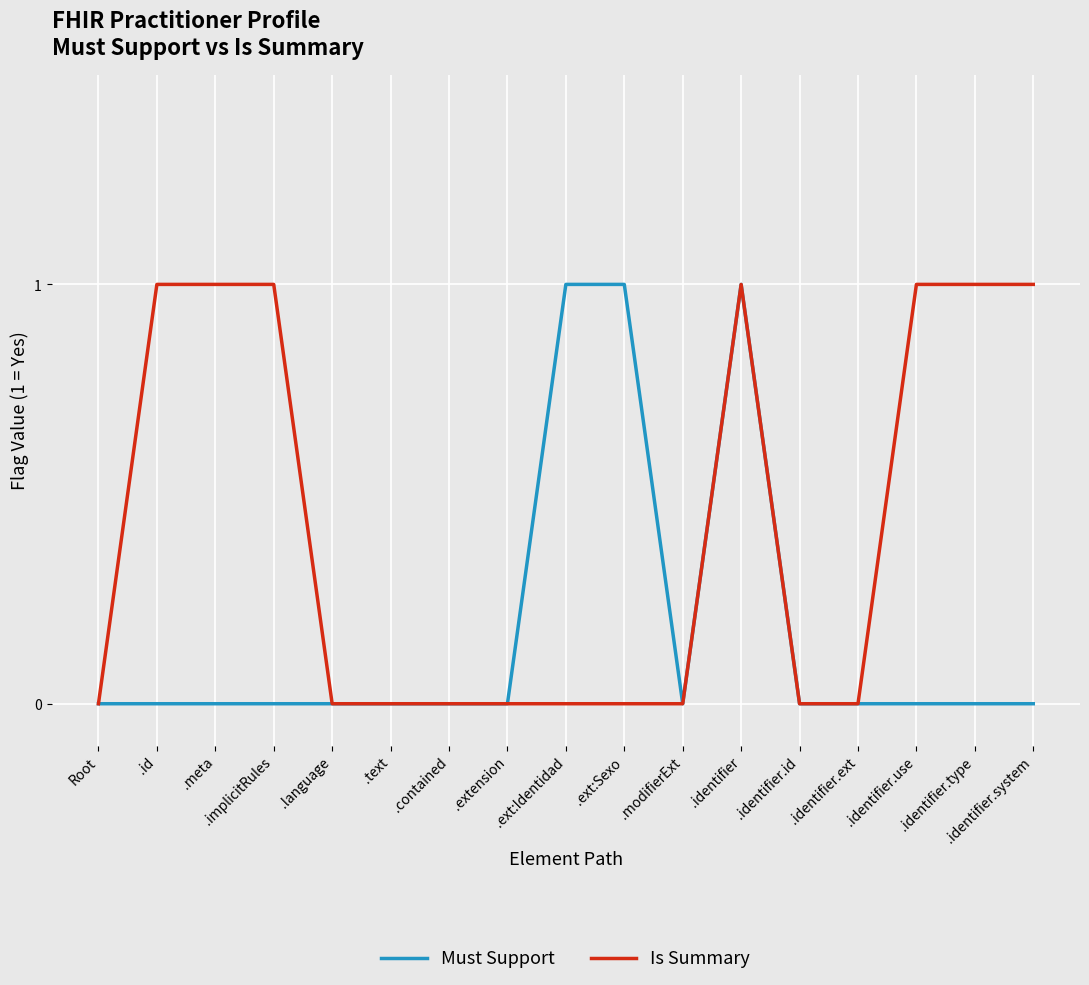

The Must Support series shows 1 at .identifier. True or false?

True